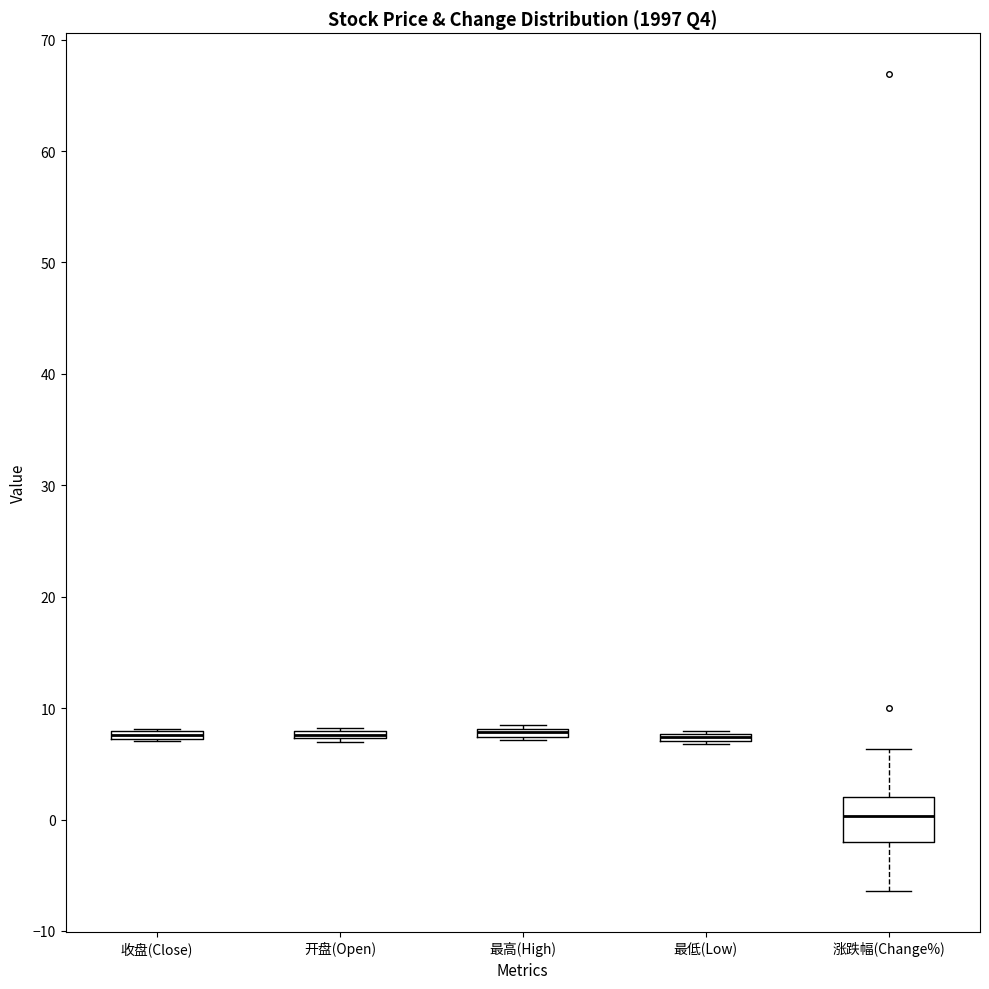

Where does the upper whisker of the box for 涨跌幅(Change%) end on the y-axis? The values are not printed on the chart, so give them approximately, as read against the axis.

6